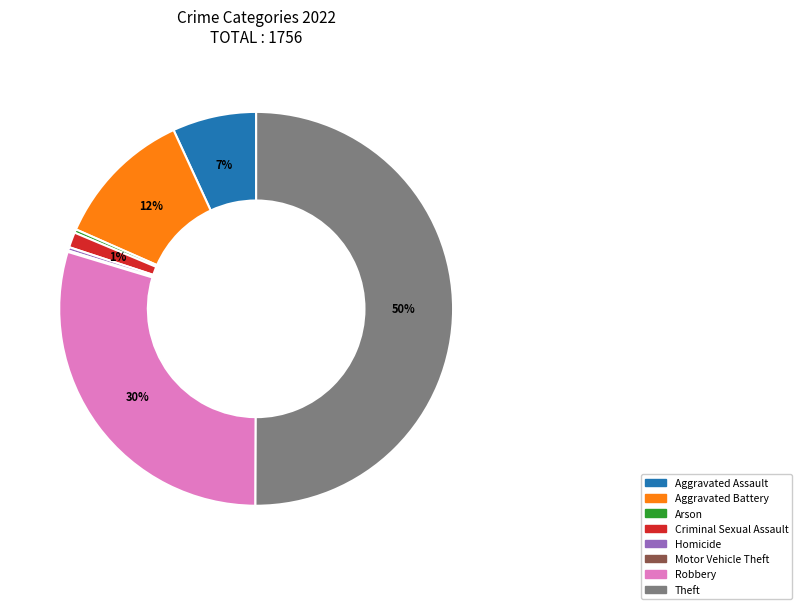

To the nearest percent, what portion does Robbery represent?

30%